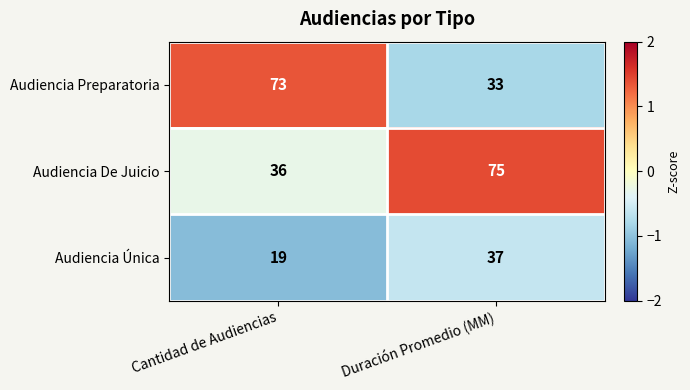

Reading left to right, what are all the values shown in this chart?

Audiencia Preparatoria: Cantidad de Audiencias=73	Duración Promedio (MM)=33
Audiencia De Juicio: Cantidad de Audiencias=36	Duración Promedio (MM)=75
Audiencia Única: Cantidad de Audiencias=19	Duración Promedio (MM)=37